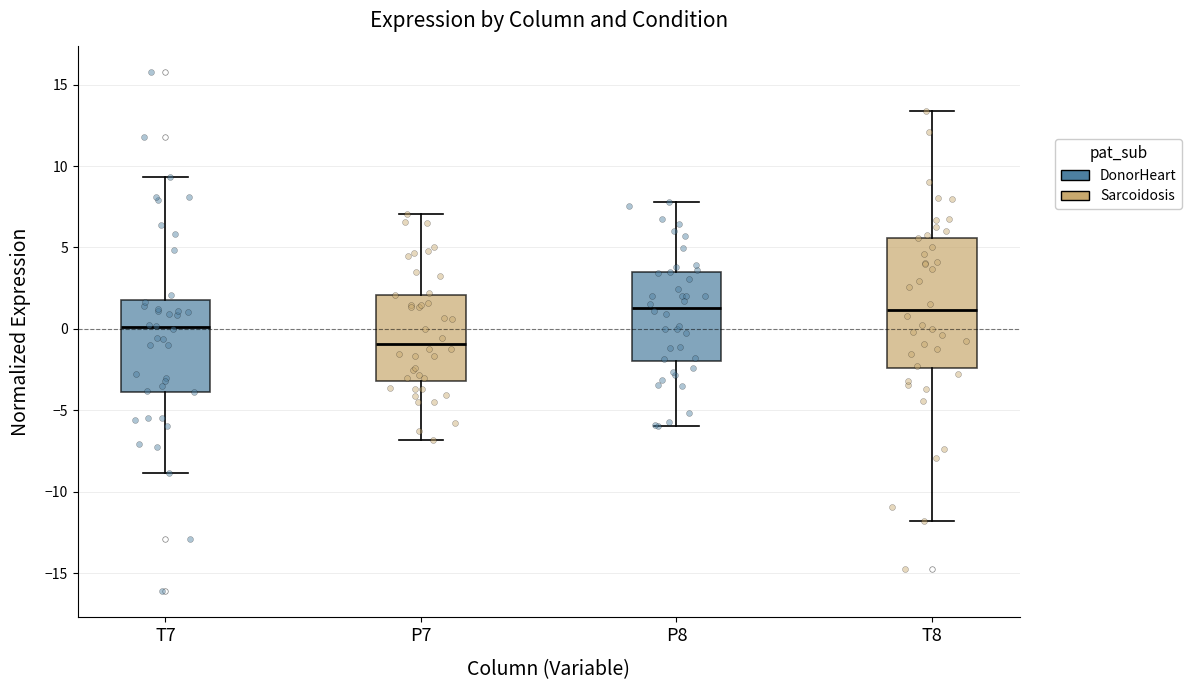

Reading left to right, read every box against the y-axis: the position of its median line, the range the box covers, and the ends of its whiskers. The values are not printed on the chart, so give them approximately, as read against the axis.

T7: median 0.0, box -4.0 to 1.5, whiskers -9.0 to 9.5
P7: median -1.0, box -3.0 to 2.0, whiskers -7.0 to 7.0
P8: median 1.5, box -2.0 to 3.5, whiskers -6.0 to 8.0
T8: median 1.0, box -2.5 to 5.5, whiskers -12.0 to 13.5